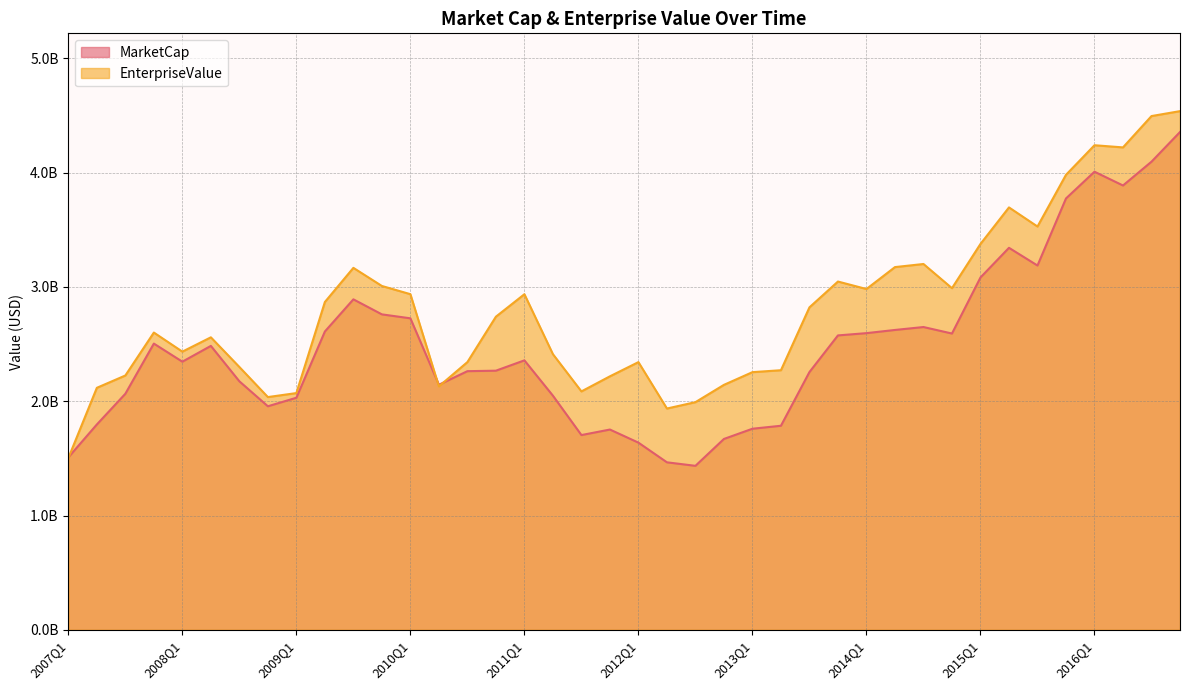

True or false: MarketCap and EnterpriseValue cross at least once.

True